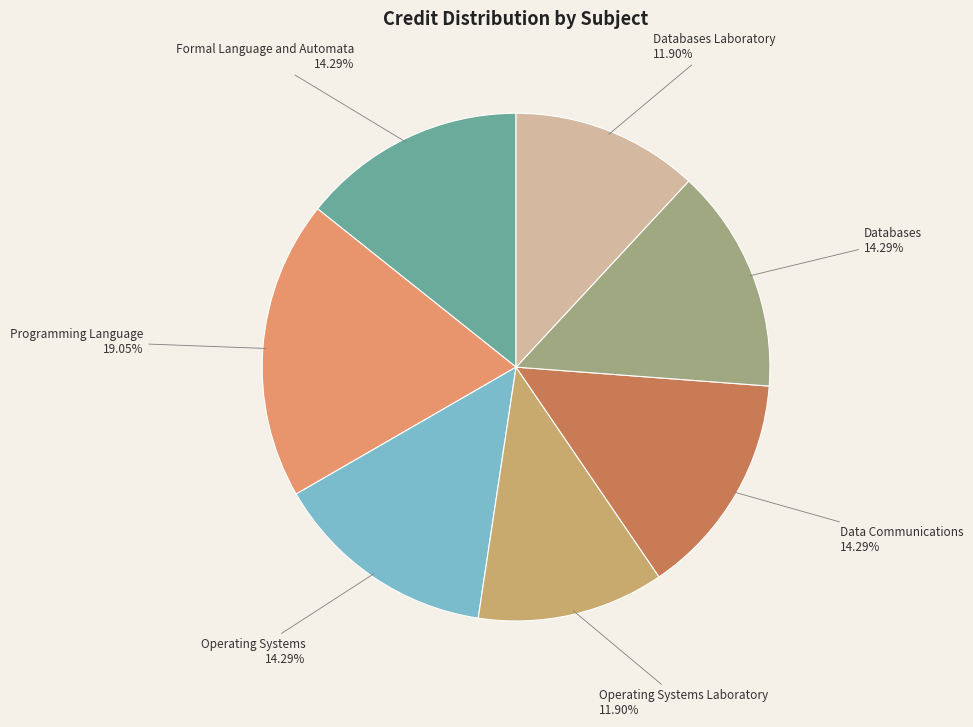

Count the number of slices in the pie.

7